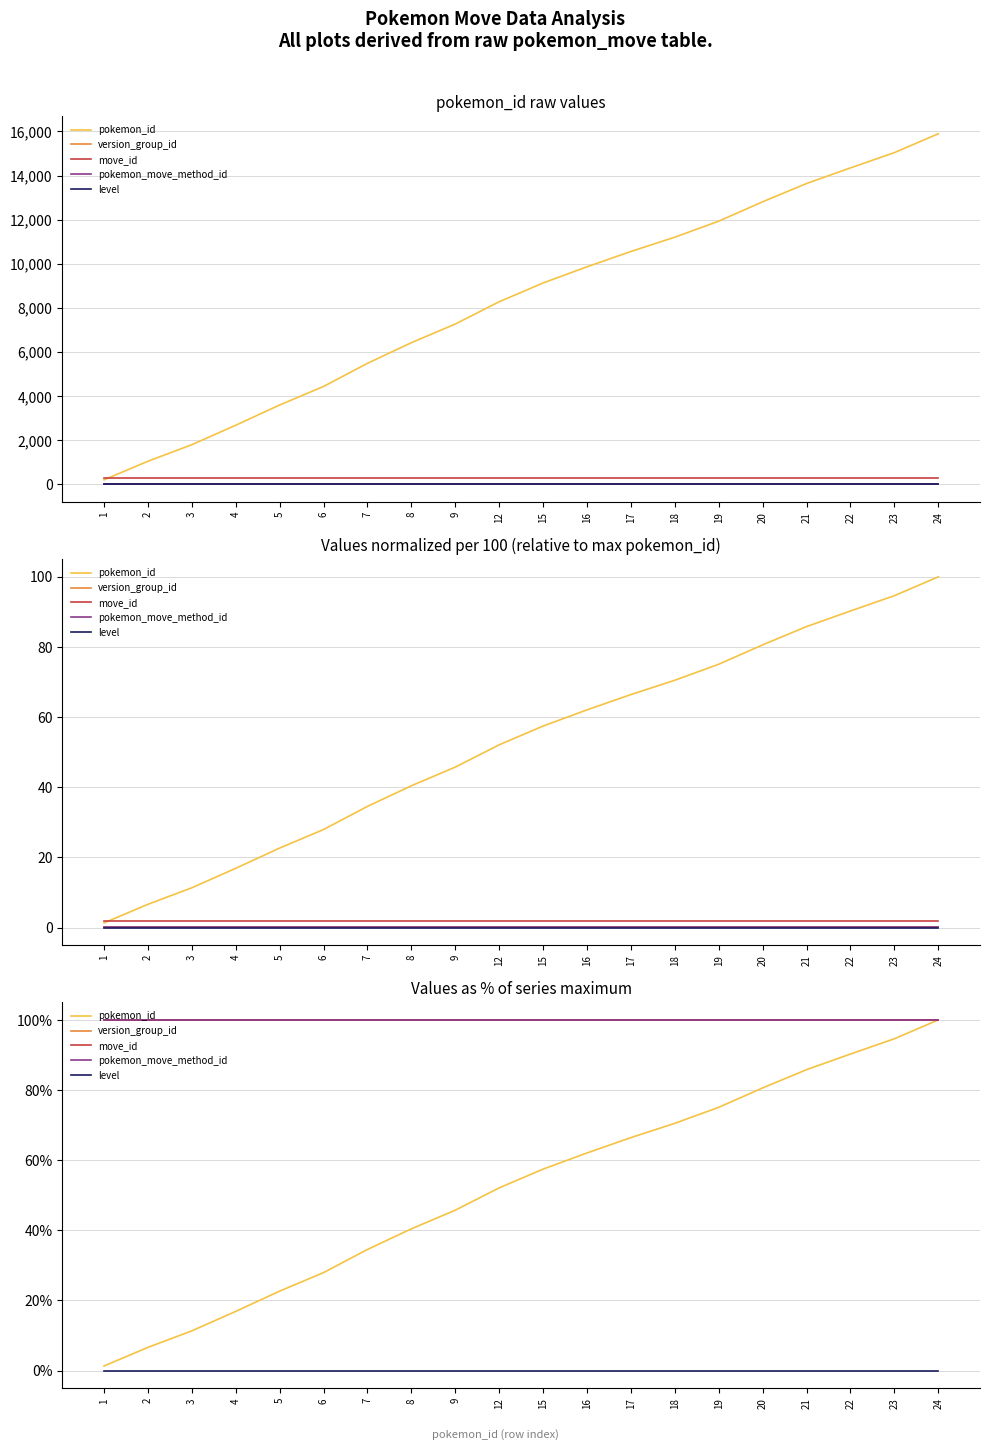

What is the approximate value of move_id at 19?

100.0